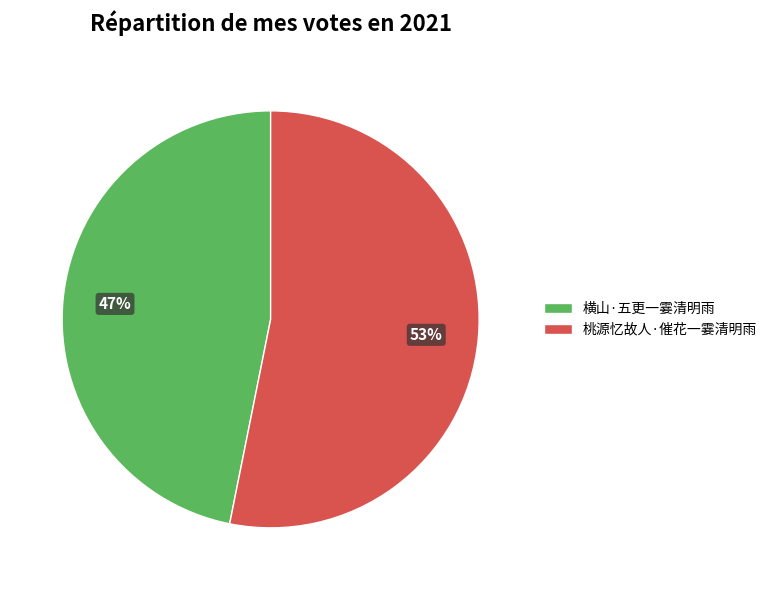

How many slices are in this pie chart?

2